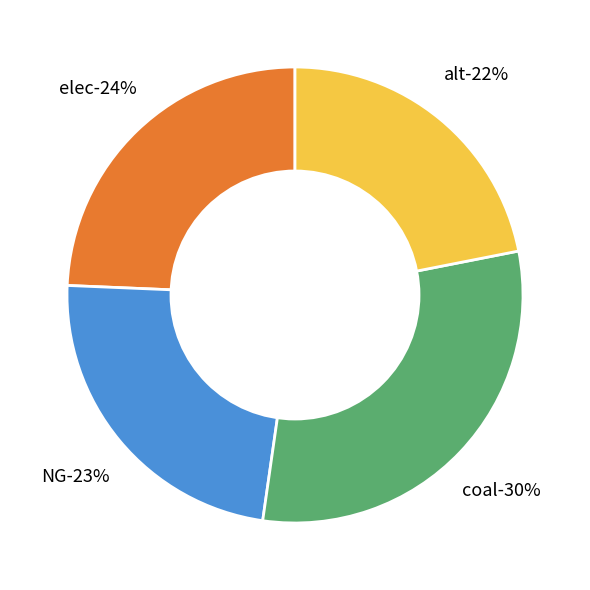

Rank the categories by value from lowest to highest.

alt, NG, elec, coal